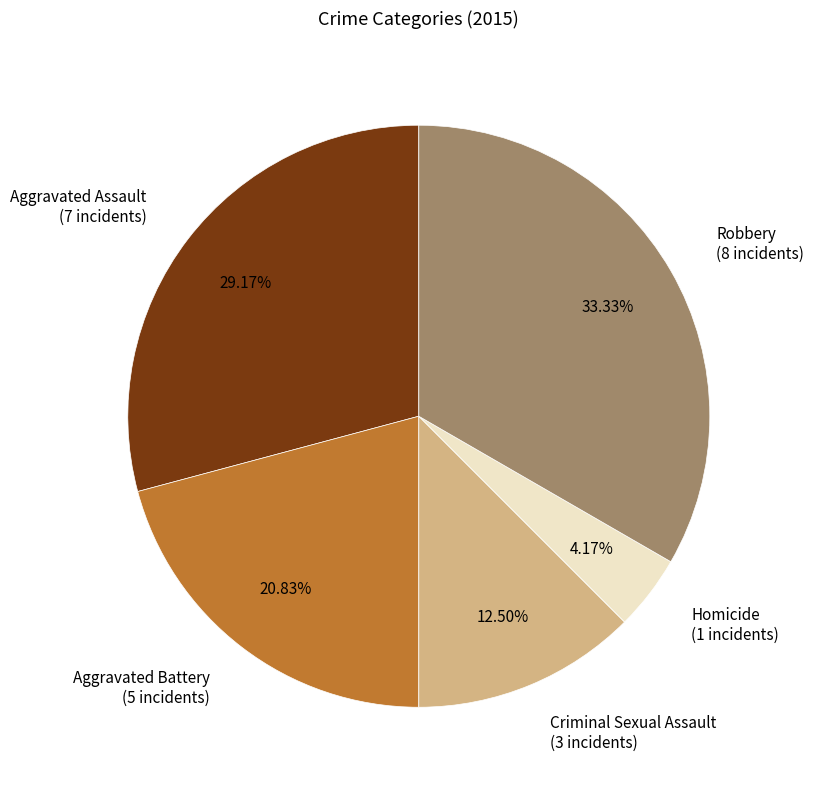

Approximately how many times larger is the value at Criminal Sexual Assault compared to Homicide?

3.0